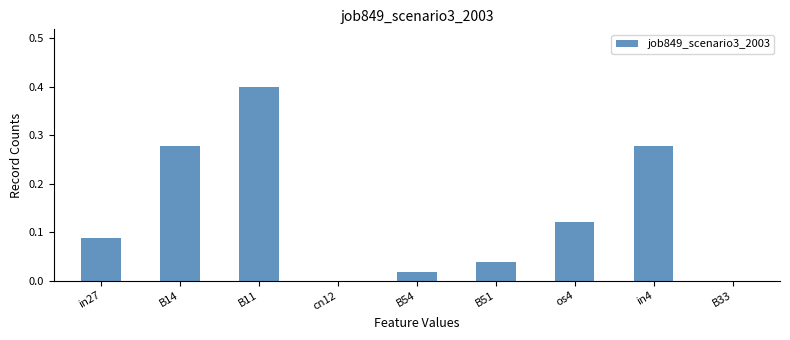

What is the greatest value displayed?

0.4